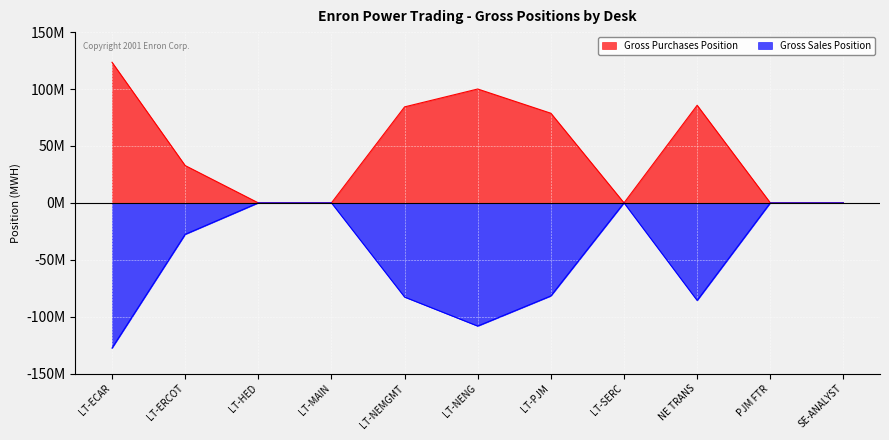

Where is the first local maximum for Gross Sales Position?

LT-SERC